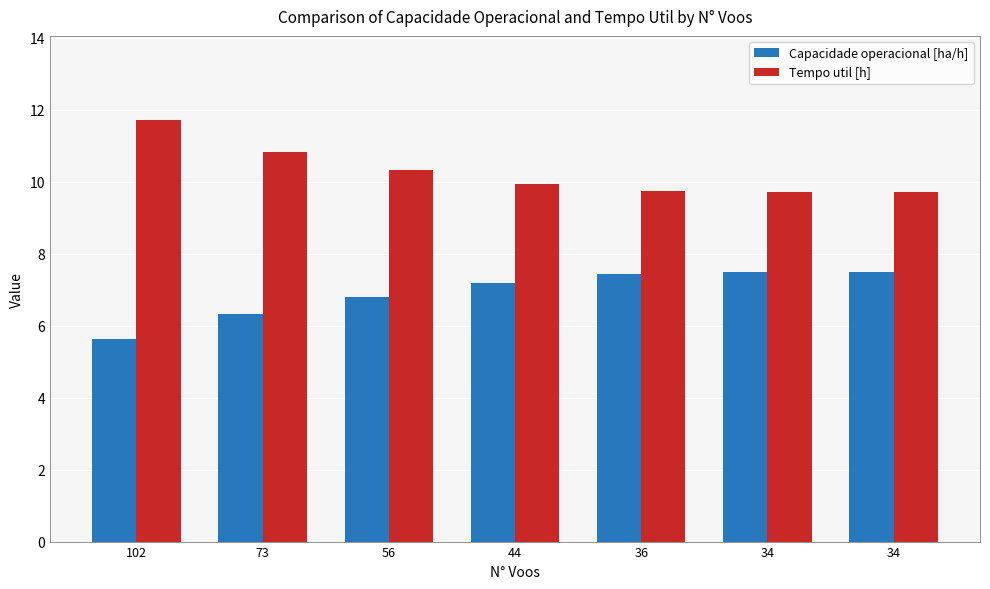

How many categories are shown in the chart?

7